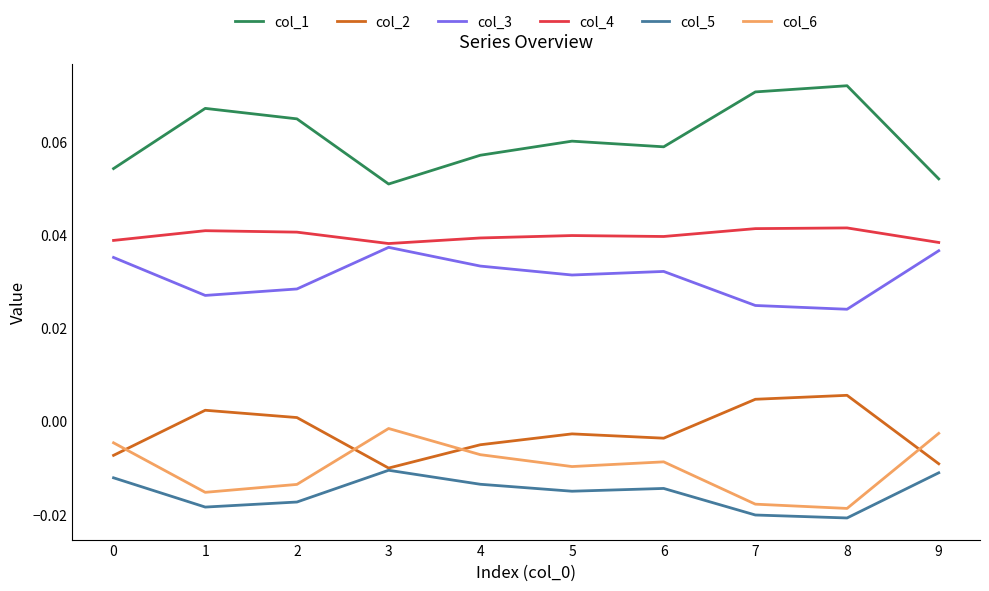

True or false: col_4 and col_1 intersect in this chart.

False